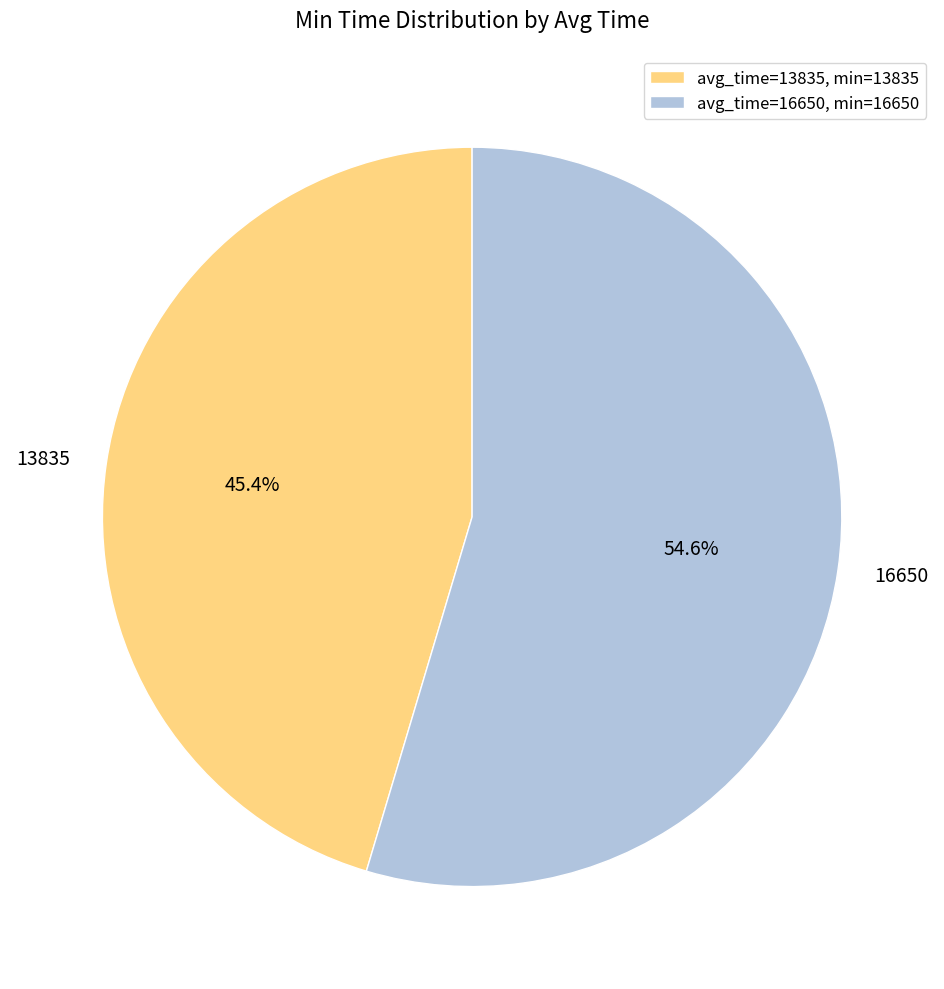

Which category accounts for the majority?

16650